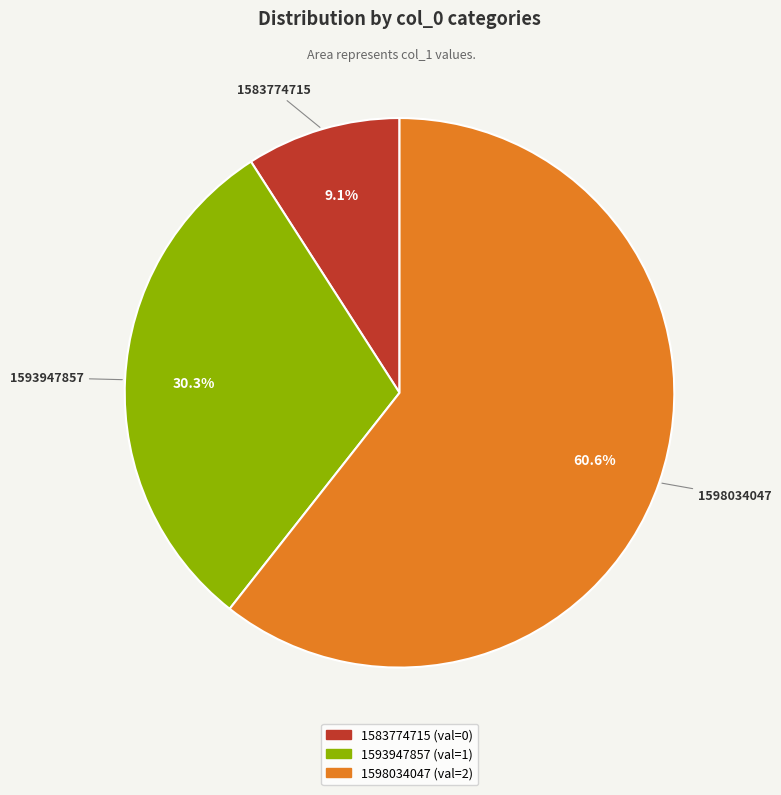

Count the number of slices in the pie.

3